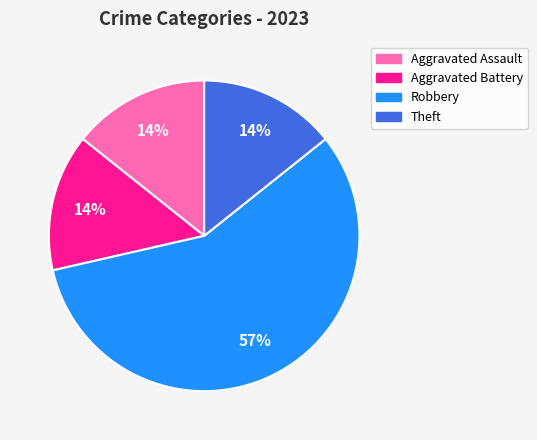

Between Aggravated Battery and Robbery, which is larger?

Robbery